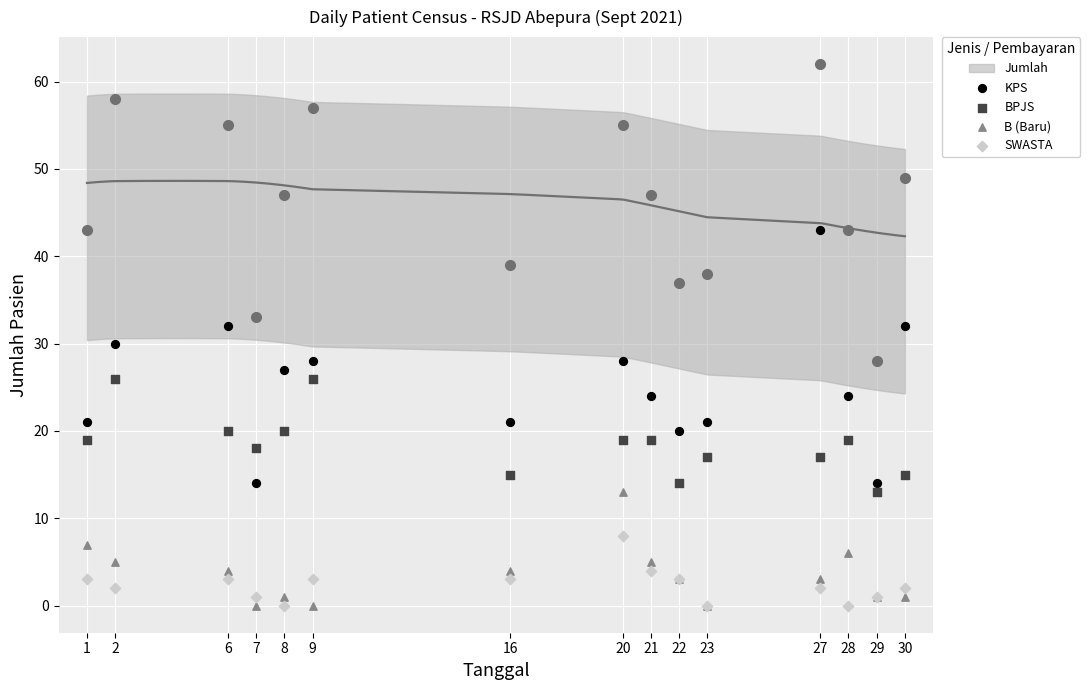

Which series has the largest Y range (max minus min)?

KPS